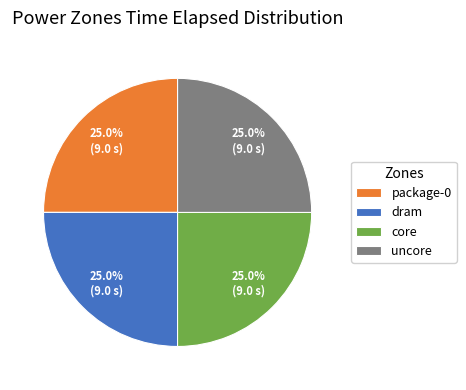

What percentage is the core slice, to the nearest percent?

25%